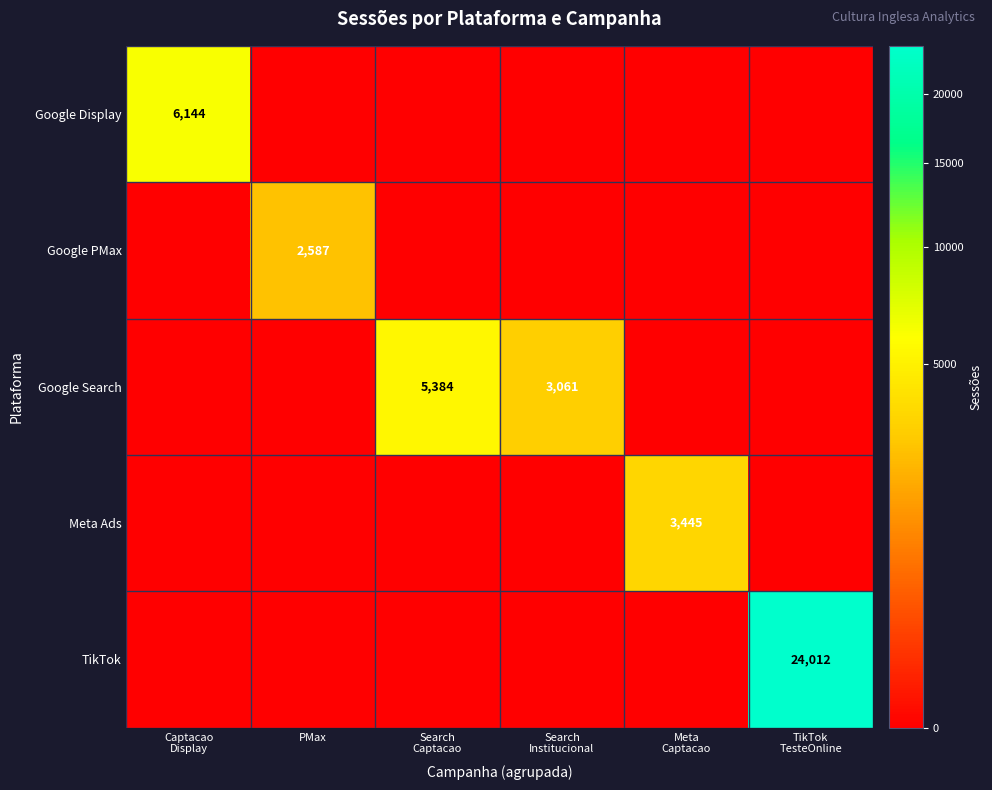

Which series has the largest total across all categories?

TikTok